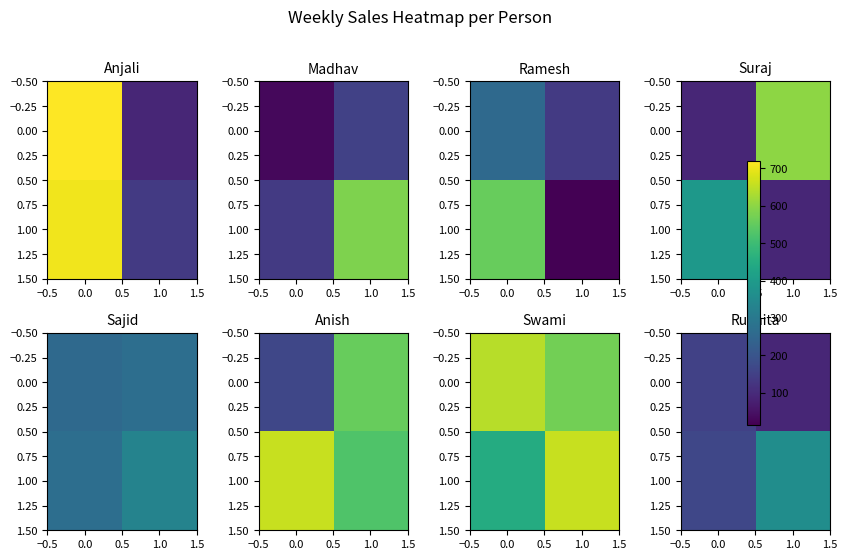

At 1.0, list the series in order from largest to smallest.

1.00, 0.00